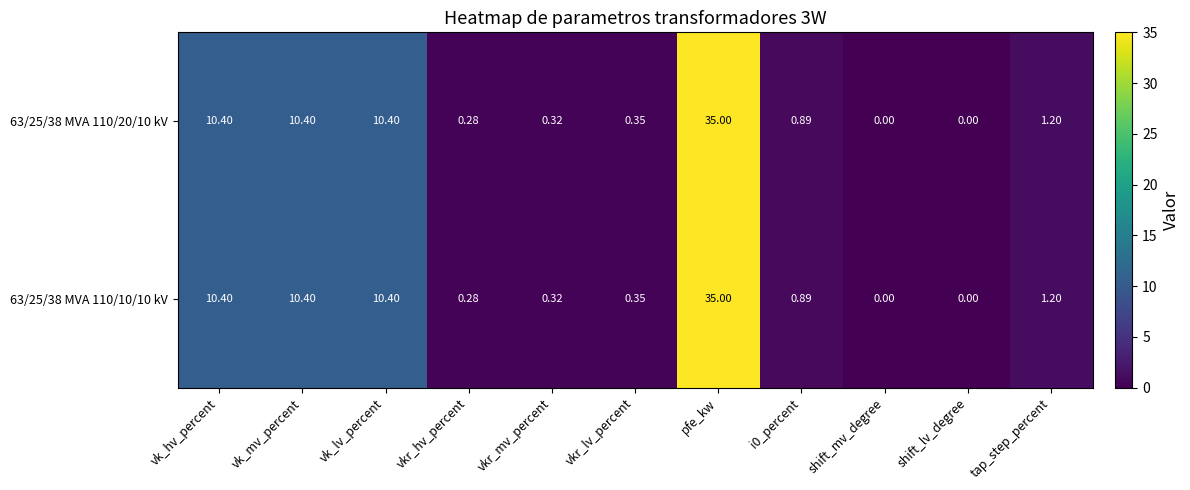

Is the value of 63/25/38 MVA 110/20/10 kV at vkr_hv_percent greater than the value of 63/25/38 MVA 110/10/10 kV at vk_lv_percent?

No